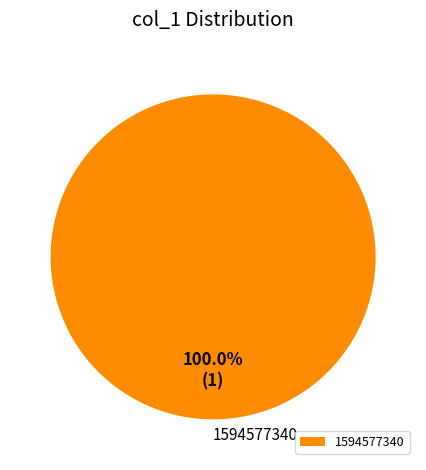

Rank the categories by value from lowest to highest.

1594577340